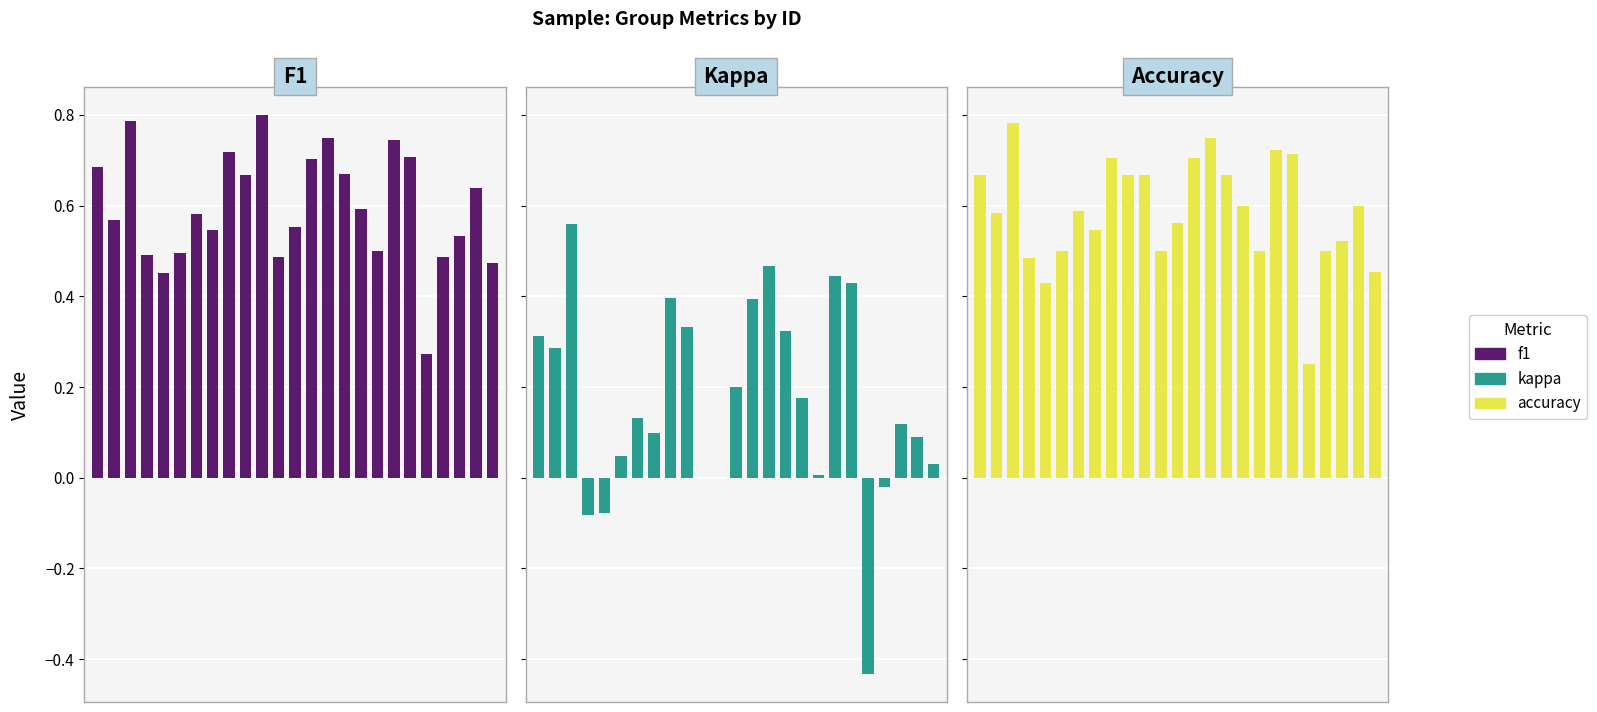

Reading left to right, transcribe all the data shown in this chart.

f1: 0.7	0.6	0.8	0.5	0.5	0.5	0.6	0.5	0.7	0.7	0.8	0.5	0.6	0.7	0.8	0.7	0.6	0.5	0.7	0.7	0.3	0.5	0.5	0.6	0.5
kappa: 0.3	0.3	0.6	-0.1	-0.1	0.0	0.1	0.1	0.4	0.3	0.0	0.0	0.2	0.4	0.5	0.3	0.2	0.0	0.4	0.4	-0.4	-0.0	0.1	0.1	0.0
accuracy: 0.7	0.6	0.8	0.5	0.4	0.5	0.6	0.5	0.7	0.7	0.7	0.5	0.6	0.7	0.8	0.7	0.6	0.5	0.7	0.7	0.2	0.5	0.5	0.6	0.5